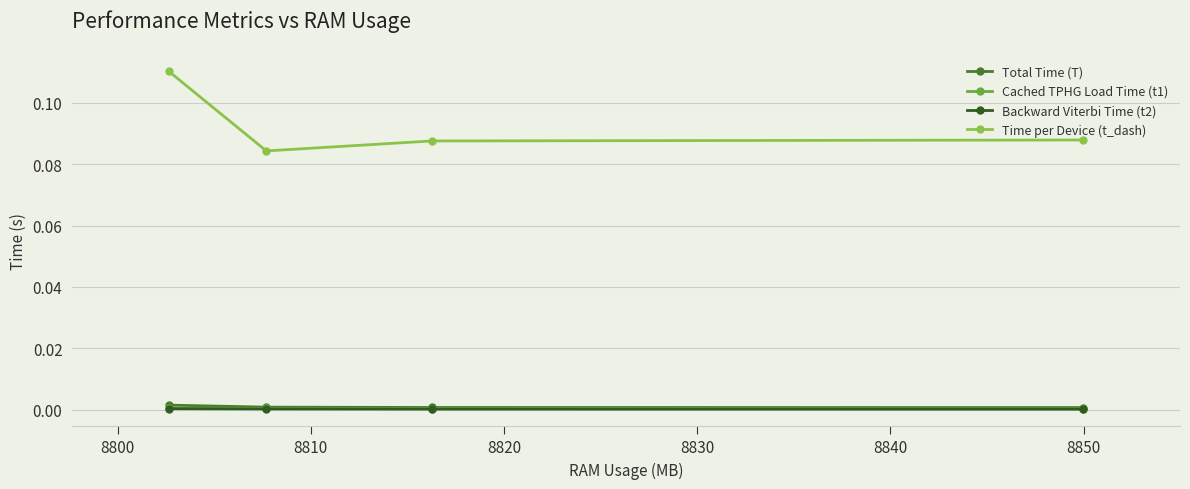

True or false: Total Time (T) and Cached TPHG Load Time (t1) intersect in this chart.

False